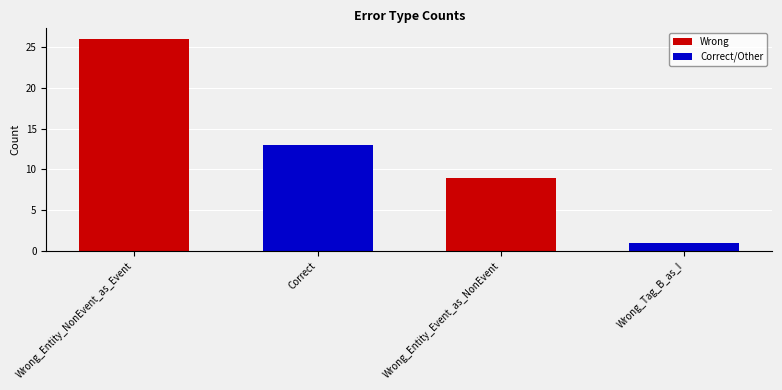

Rank the categories by value from highest to lowest.

Wrong_Entity_NonEvent_as_Event, Correct, Wrong_Entity_Event_as_NonEvent, Wrong_Tag_B_as_I